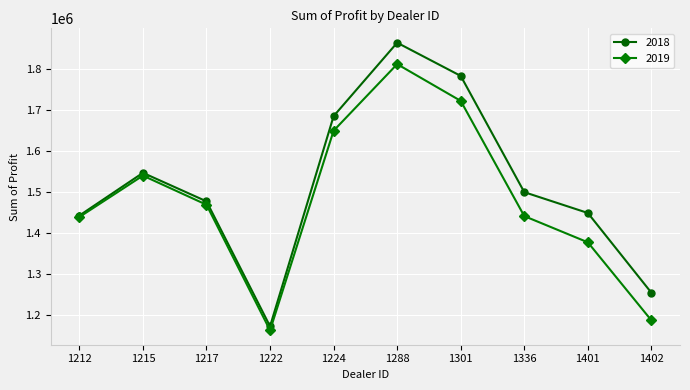

What are all the series names shown in the legend?

2018, 2019